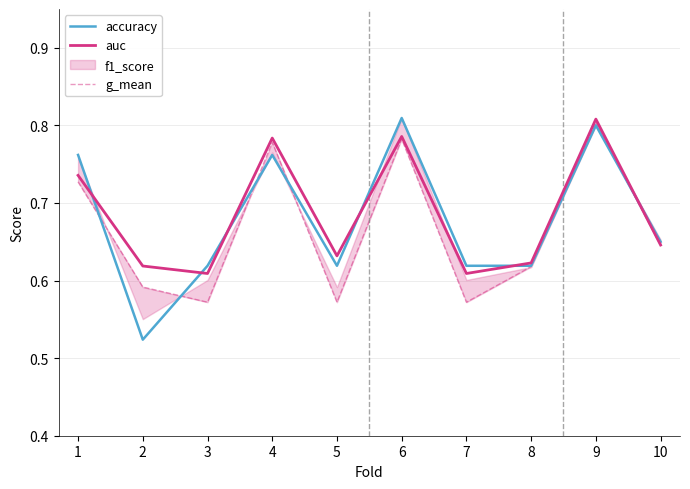

Is it true that g_mean equals 0.9 at 3?

False